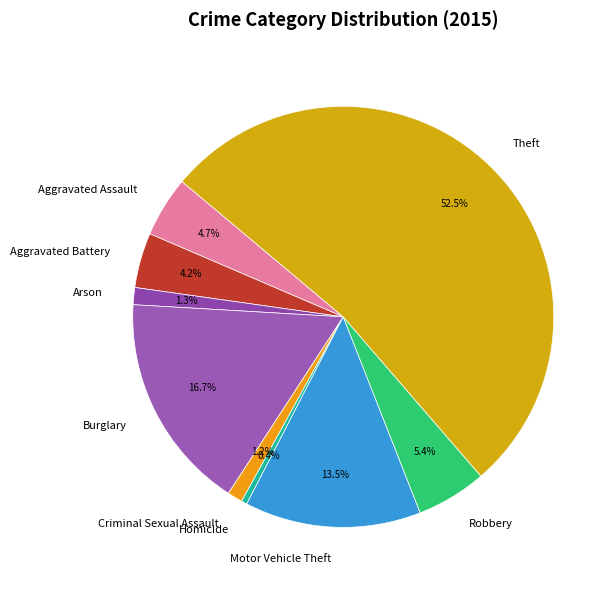

How many segments does this pie chart have?

9